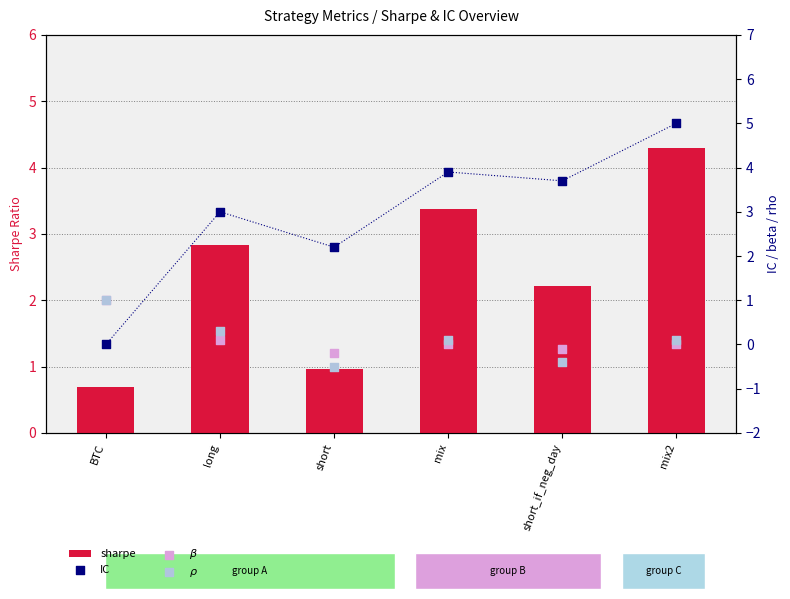

Which series reaches the maximum Y coordinate?

IC